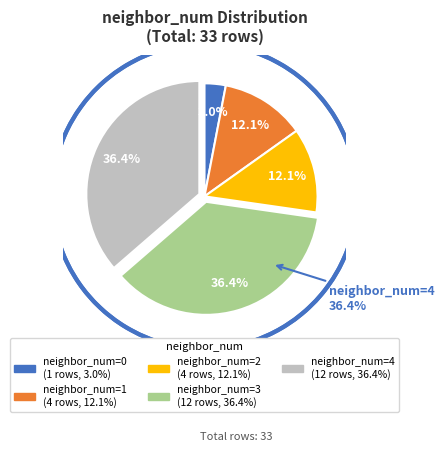

Does 0 represent more than half of the total?

No